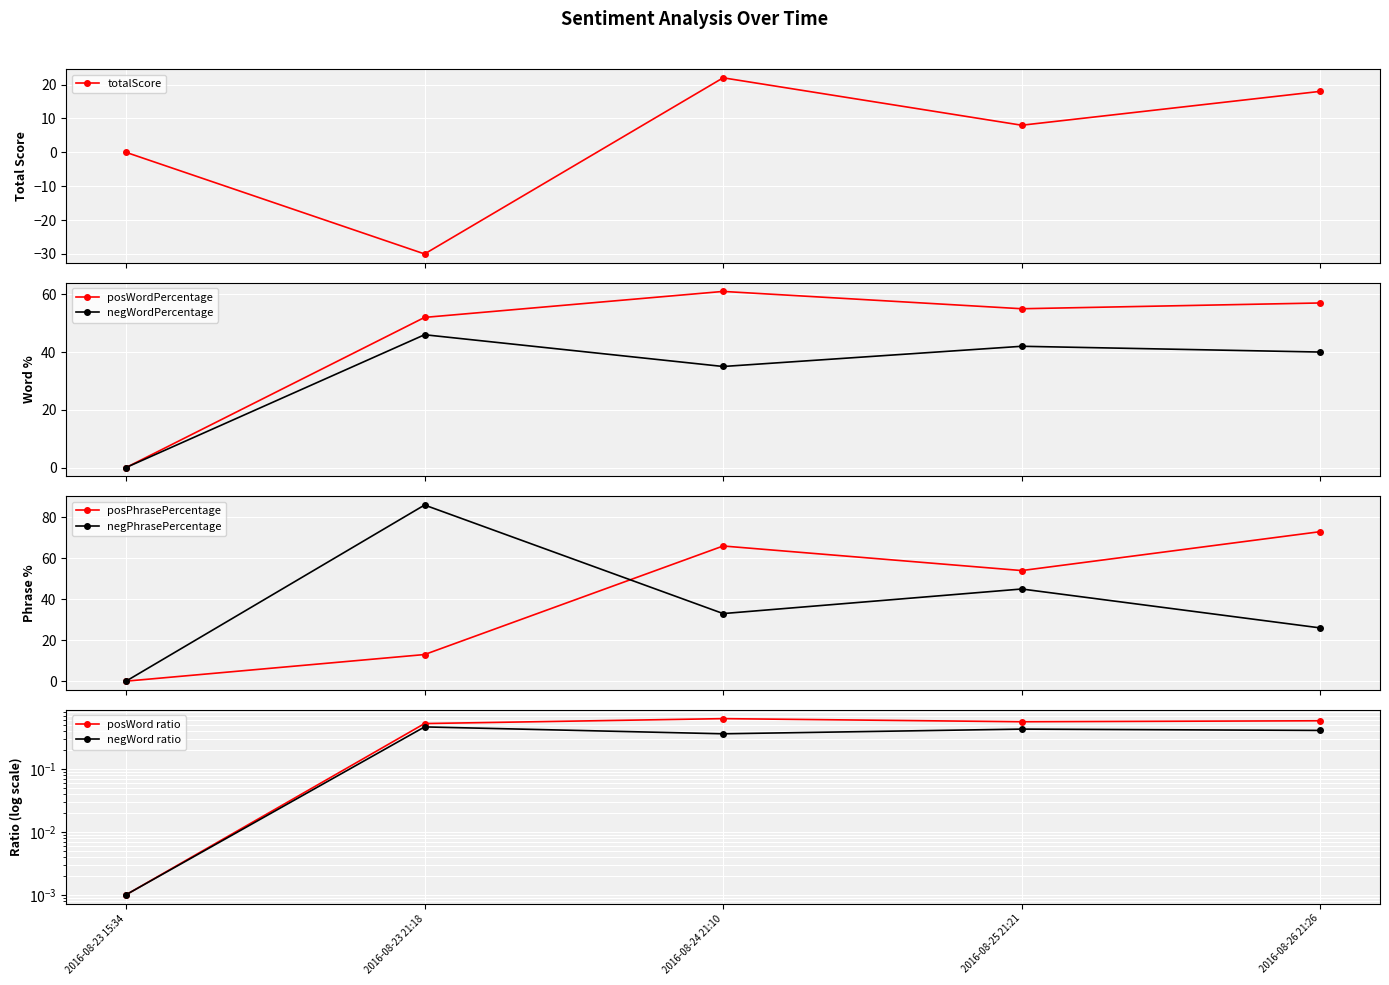

Reading left to right, what are all the values shown in this chart?

totalScore: 2016-08-23 15:34=0	2016-08-23 21:18=-30	2016-08-24 21:10=22	2016-08-25 21:21=8	2016-08-26 21:26=18
posWordPercentage: 2016-08-23 15:34=0	2016-08-23 21:18=52	2016-08-24 21:10=61	2016-08-25 21:21=55	2016-08-26 21:26=57
negWordPercentage: 2016-08-23 15:34=0	2016-08-23 21:18=46	2016-08-24 21:10=35	2016-08-25 21:21=42	2016-08-26 21:26=40
posPhrasePercentage: 2016-08-23 15:34=0	2016-08-23 21:18=13	2016-08-24 21:10=66	2016-08-25 21:21=54	2016-08-26 21:26=73
negPhrasePercentage: 2016-08-23 15:34=0	2016-08-23 21:18=86	2016-08-24 21:10=33	2016-08-25 21:21=45	2016-08-26 21:26=26